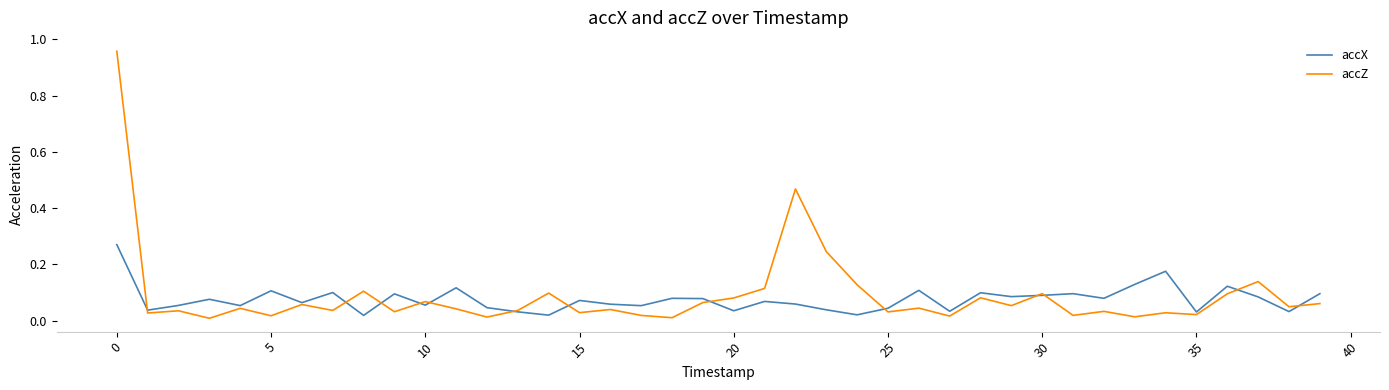

Which series has the widest spread of values?

accZ